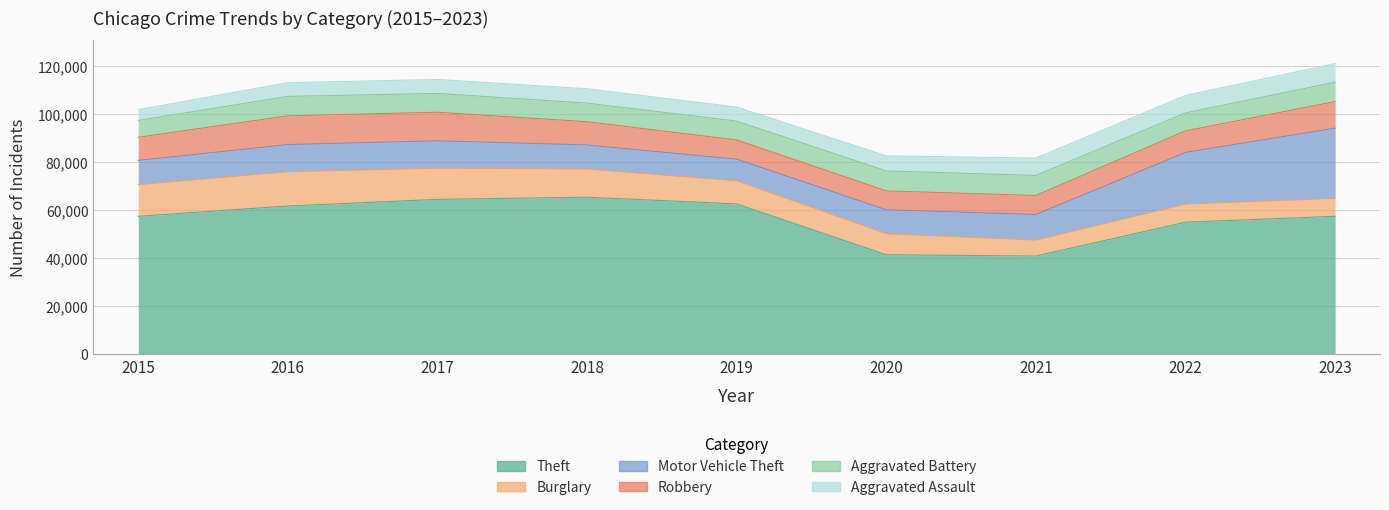

How many values in the Aggravated Battery series exceed 7858?

4